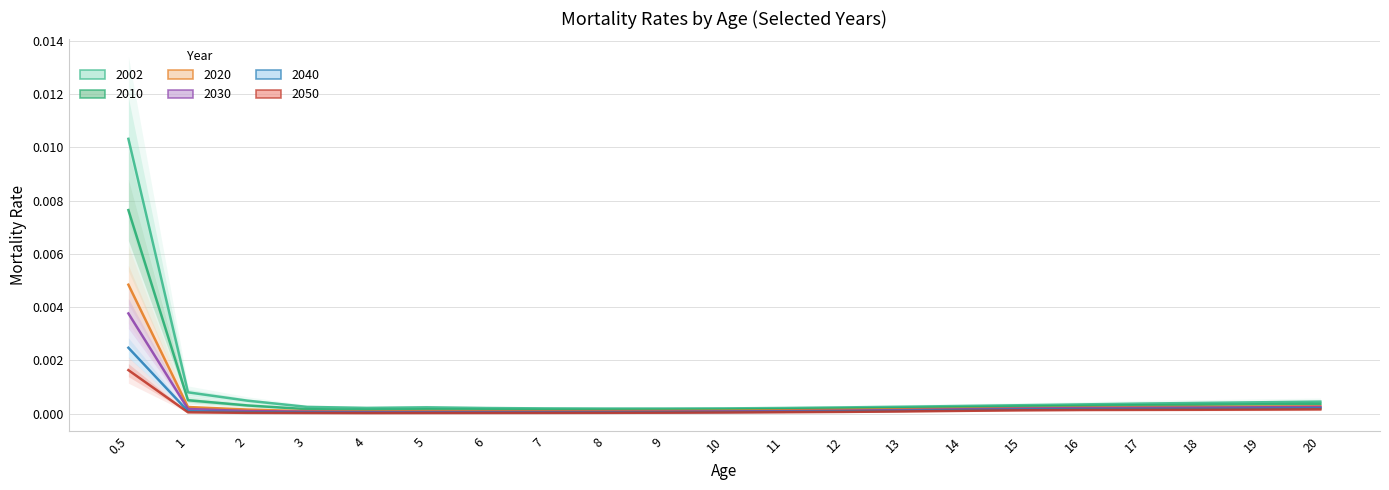

Rank the series by their maximum value, from lowest to highest.

2050, 2040, 2030, 2020, 2010, 2002